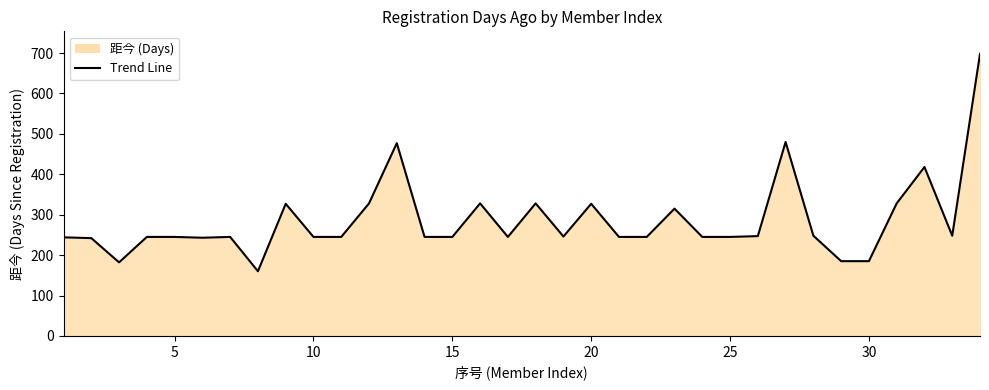

Does the chart display data point markers on the line(s)?

No